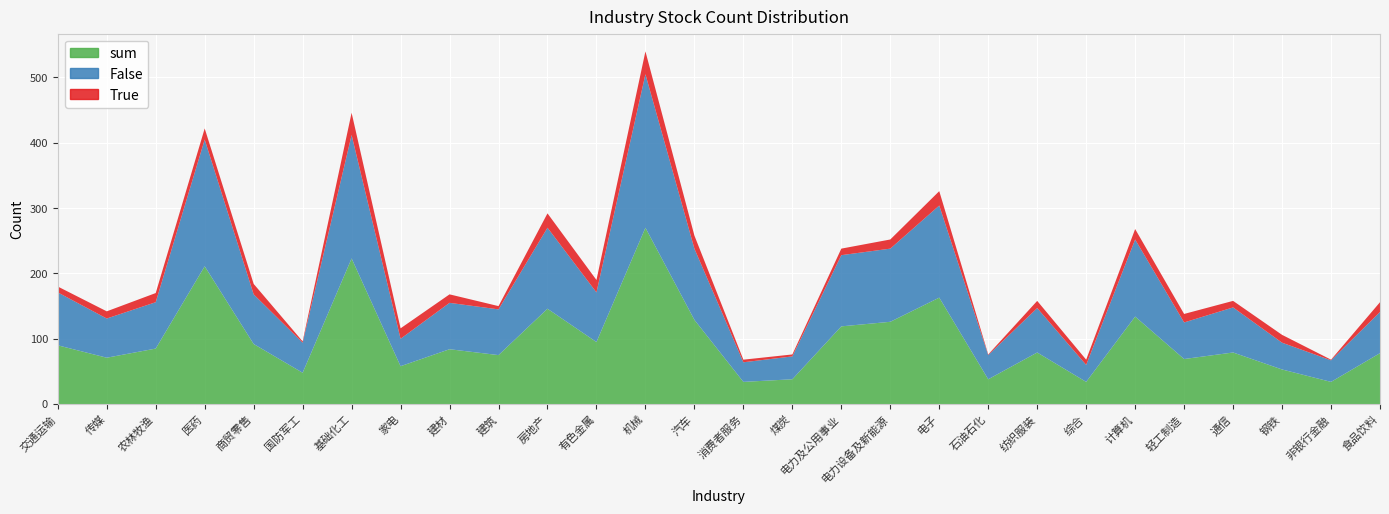

Reading left to right, transcribe all the data shown in this chart.

True: 交通运输=9	传媒=11	农林牧渔=14	医药=17	商贸零售=16	国防军工=2	基础化工=34	家电=16	建材=13	建筑=5	房地产=22	有色金属=19	机械=35	汽车=20	消费者服务=4	煤炭=3	电力及公用事业=10	电力设备及新能源=14	电子=22	石油石化=1	纺织服装=11	综合=8	计算机=16	轻工制造=13	通信=10	钢铁=12	非银行金融=1	食品饮料=15
False: 交通运输=81	传媒=60	农林牧渔=71	医药=194	商贸零售=76	国防军工=46	基础化工=189	家电=42	建材=71	建筑=70	房地产=124	有色金属=76	机械=235	汽车=109	消费者服务=30	煤炭=35	电力及公用事业=109	电力设备及新能源=112	电子=141	石油石化=37	纺织服装=68	综合=26	计算机=118	轻工制造=56	通信=69	钢铁=41	非银行金融=33	食品饮料=63
sum: 交通运输=90	传媒=71	农林牧渔=85	医药=211	商贸零售=92	国防军工=48	基础化工=223	家电=58	建材=84	建筑=75	房地产=146	有色金属=95	机械=270	汽车=129	消费者服务=34	煤炭=38	电力及公用事业=119	电力设备及新能源=126	电子=163	石油石化=38	纺织服装=79	综合=34	计算机=134	轻工制造=69	通信=79	钢铁=53	非银行金融=34	食品饮料=78